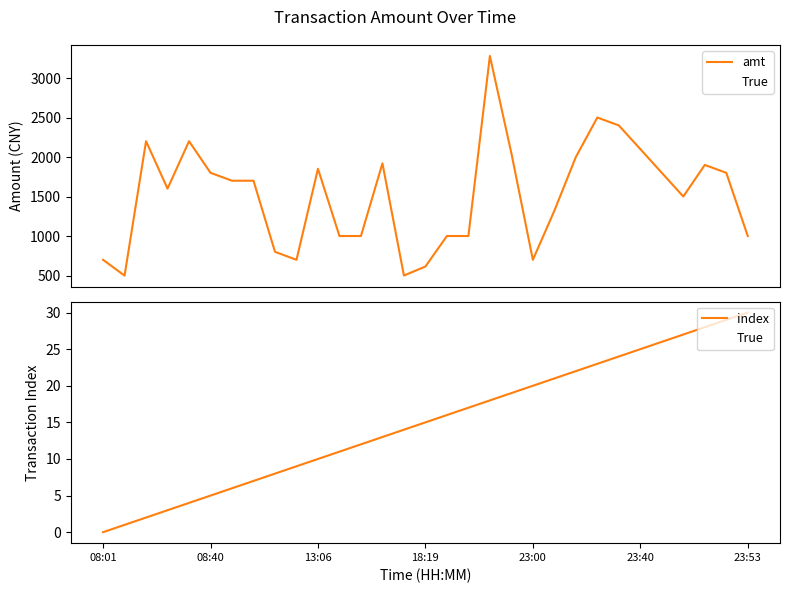

What value does the True series have at 29, to the nearest 5?

30